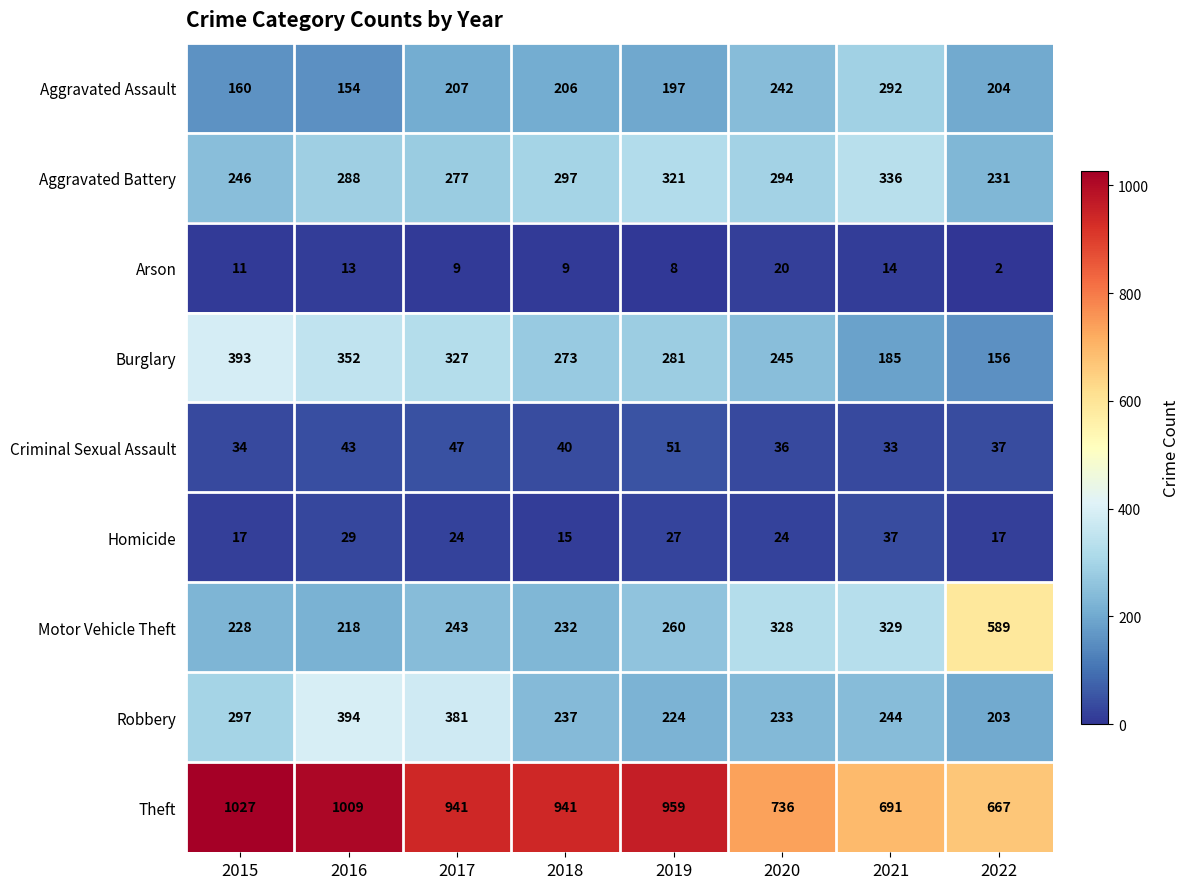

What is the sum of the Motor Vehicle Theft values at 2021 and 2017?

572